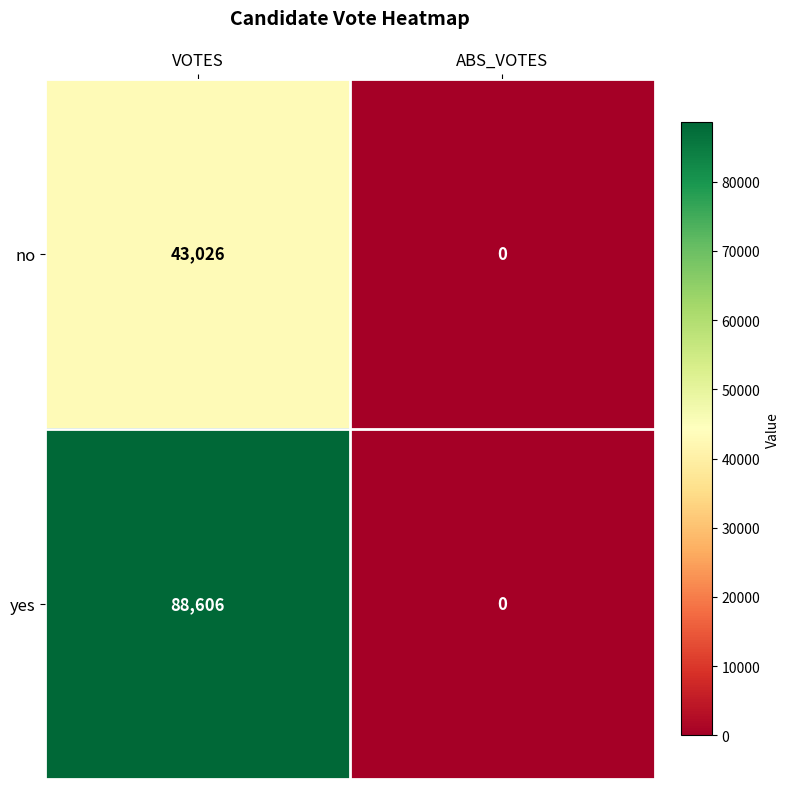

Which series has the largest total across all categories?

yes